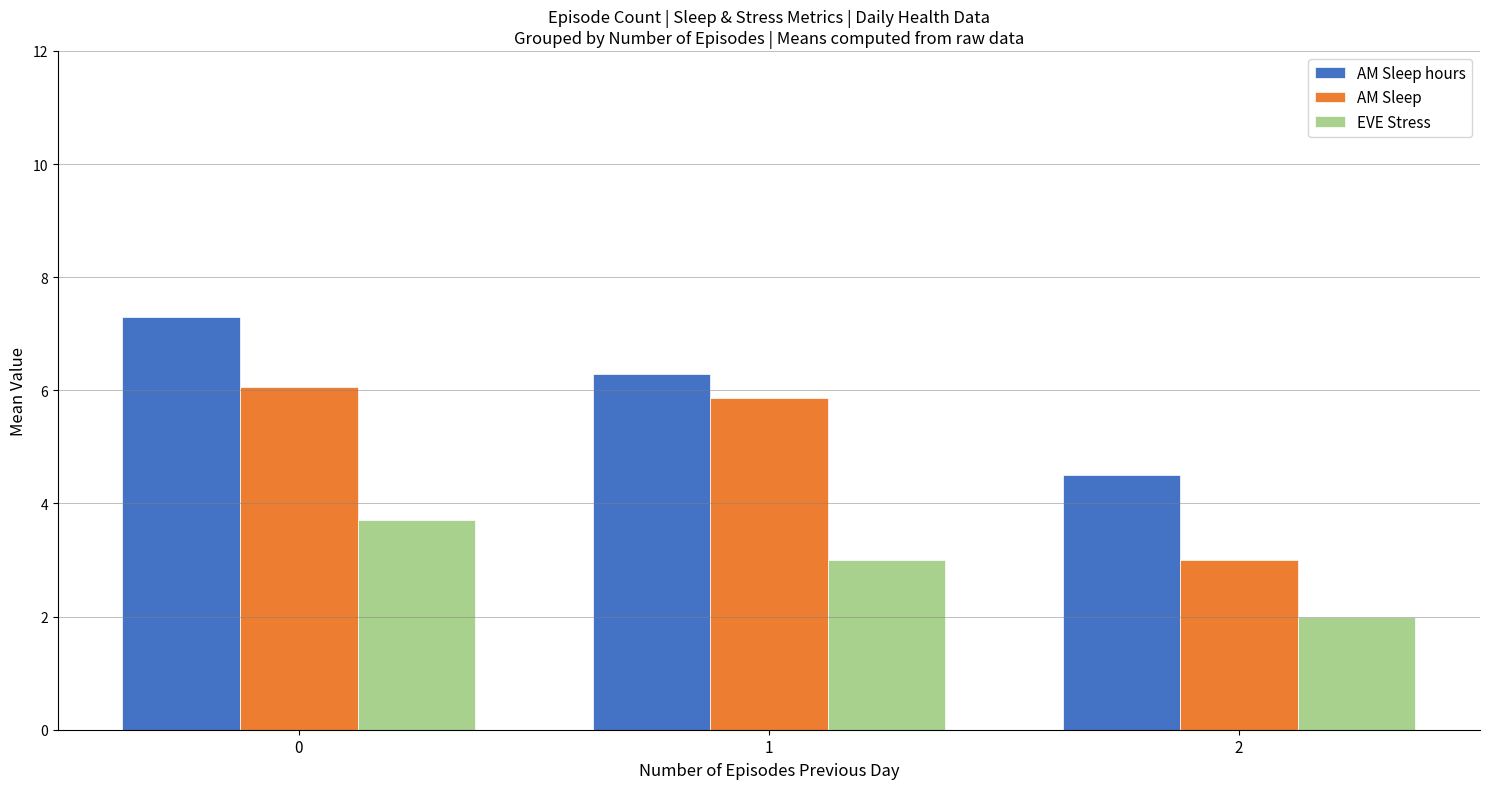

How many categories are shown in the chart?

3